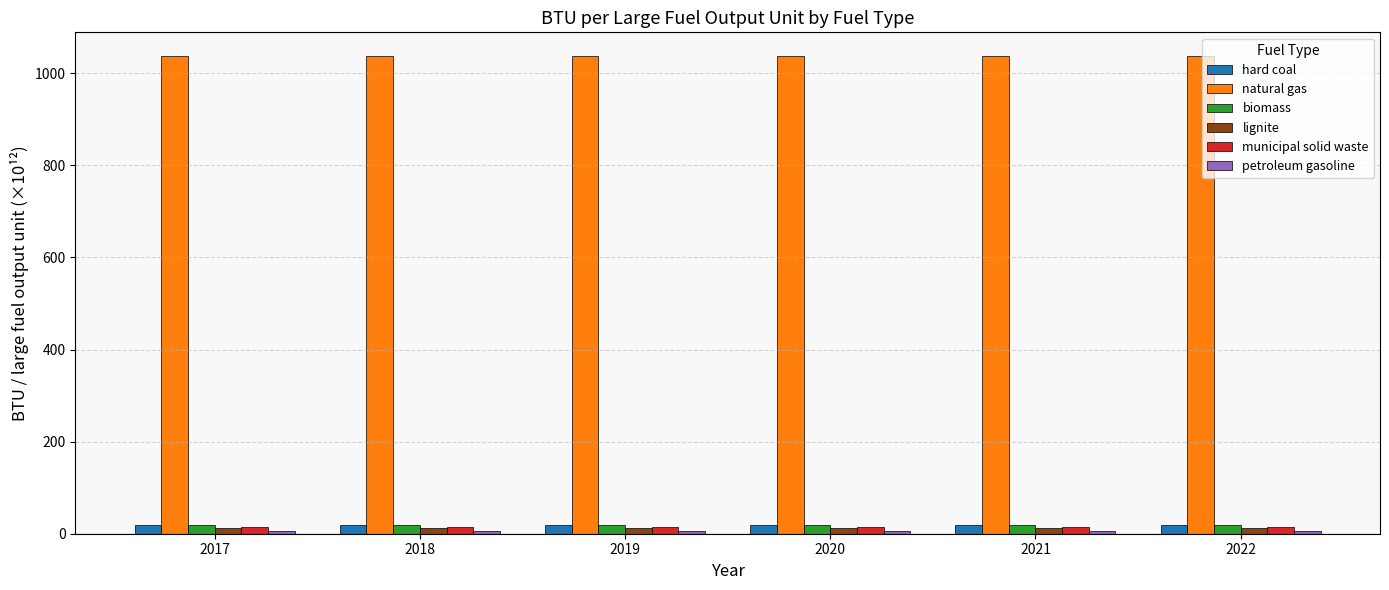

The municipal solid waste series shows 13.6 at 2021. True or false?

True